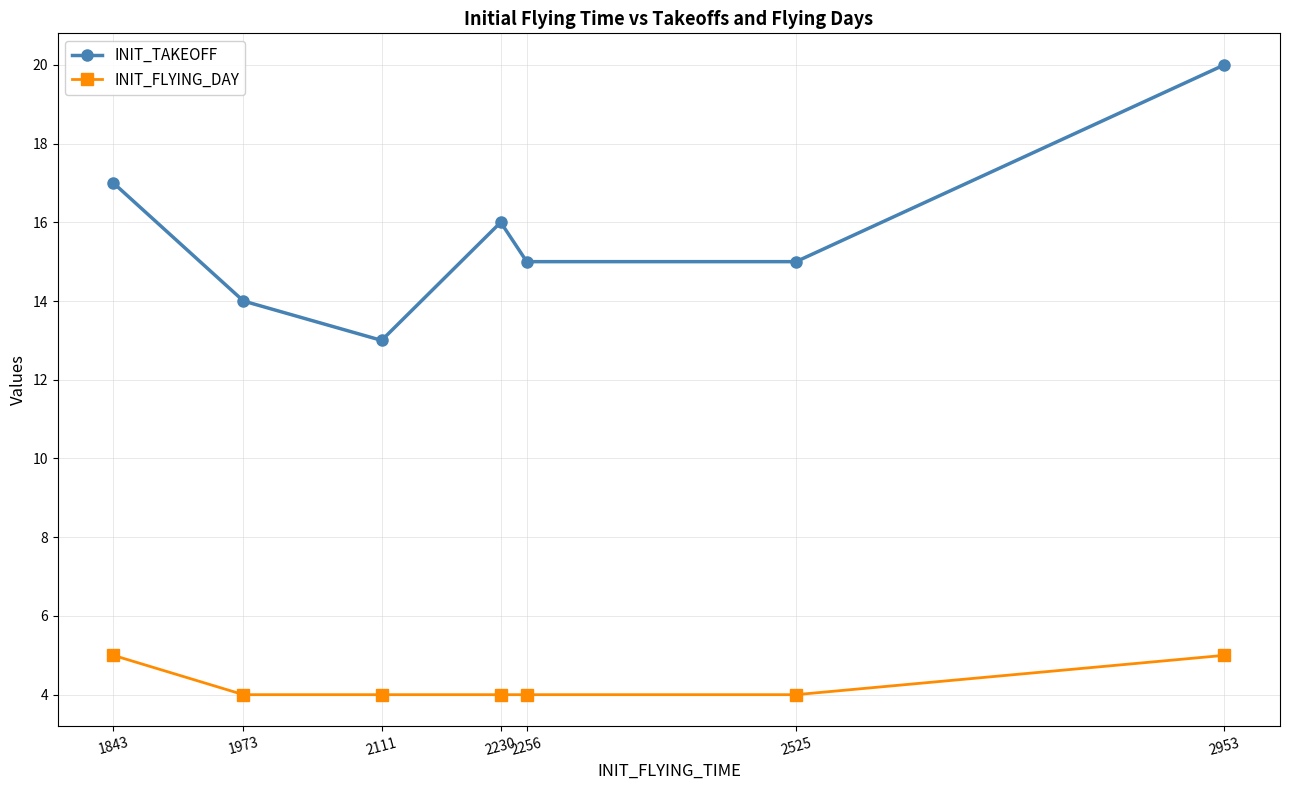

True or false: INIT_TAKEOFF has more than 1 interior local peaks.

False